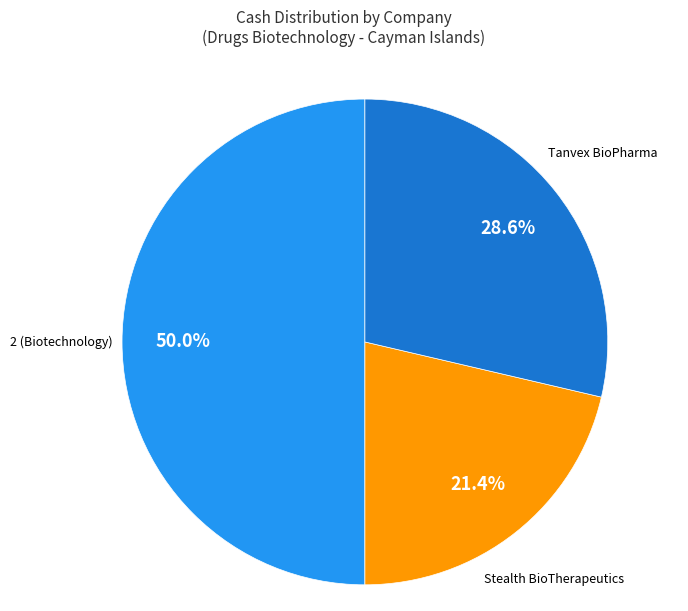

To the nearest percent, what is the average slice percentage?

33%